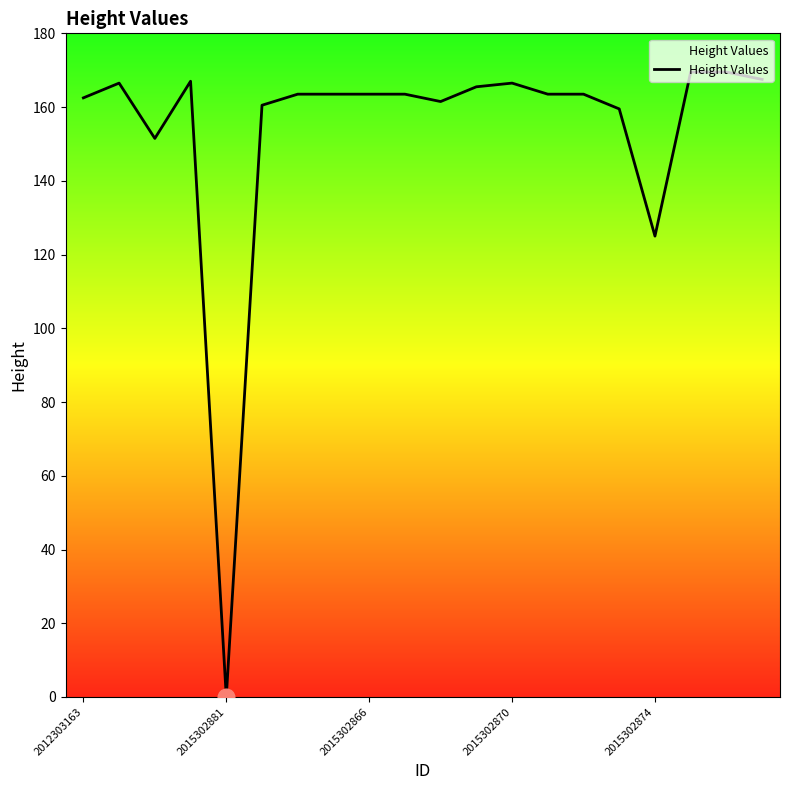

What is the difference between the maximum and minimum values?

169.5